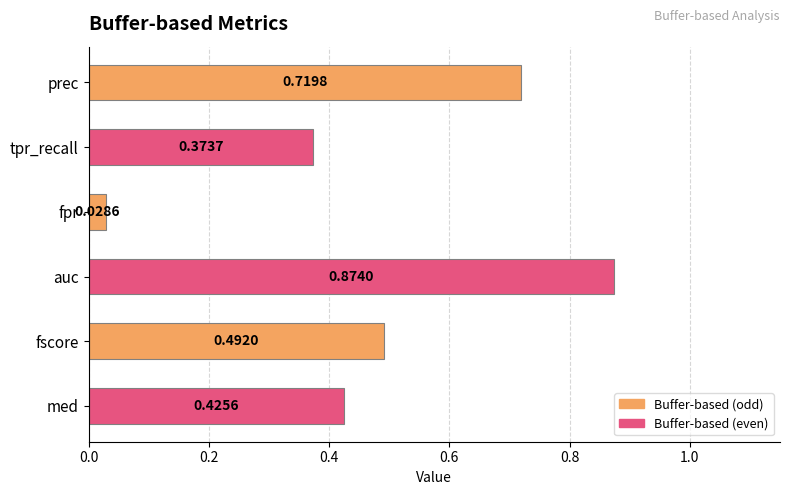

List the labels in order of value, largest first.

auc, prec, fscore, med, tpr_recall, fpr